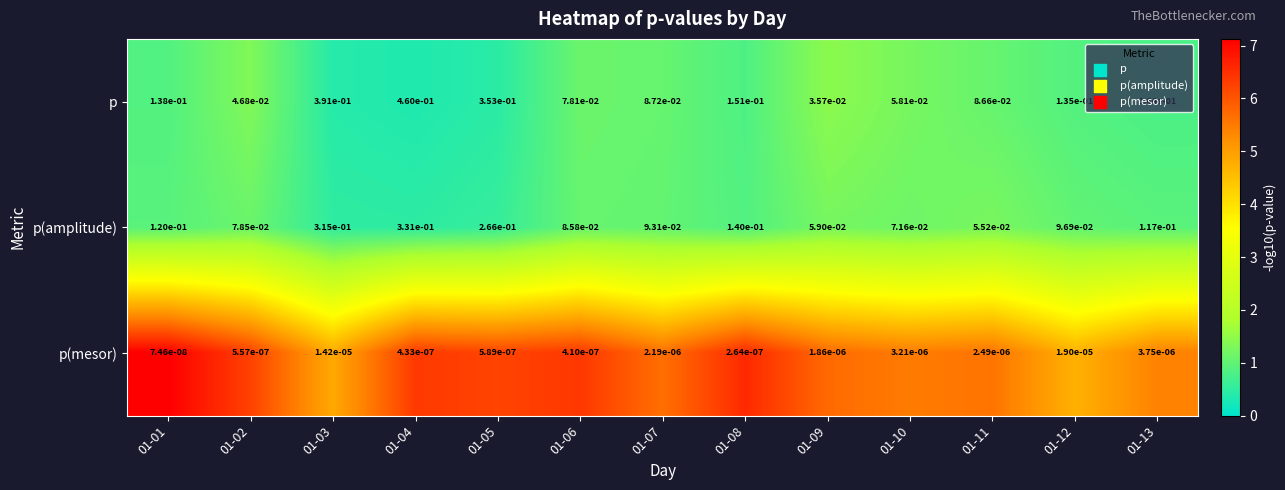

List the series in order of their peak value, lowest first.

p(mesor), p(amplitude), p